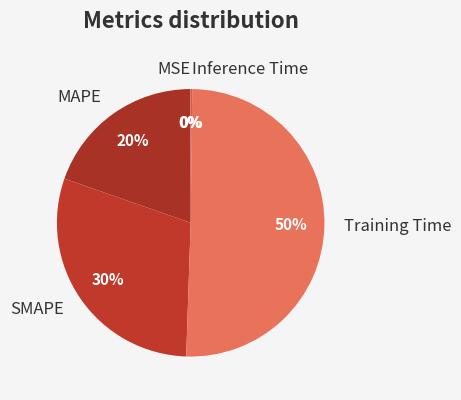

Which slice represents more than half of the pie?

Training Time